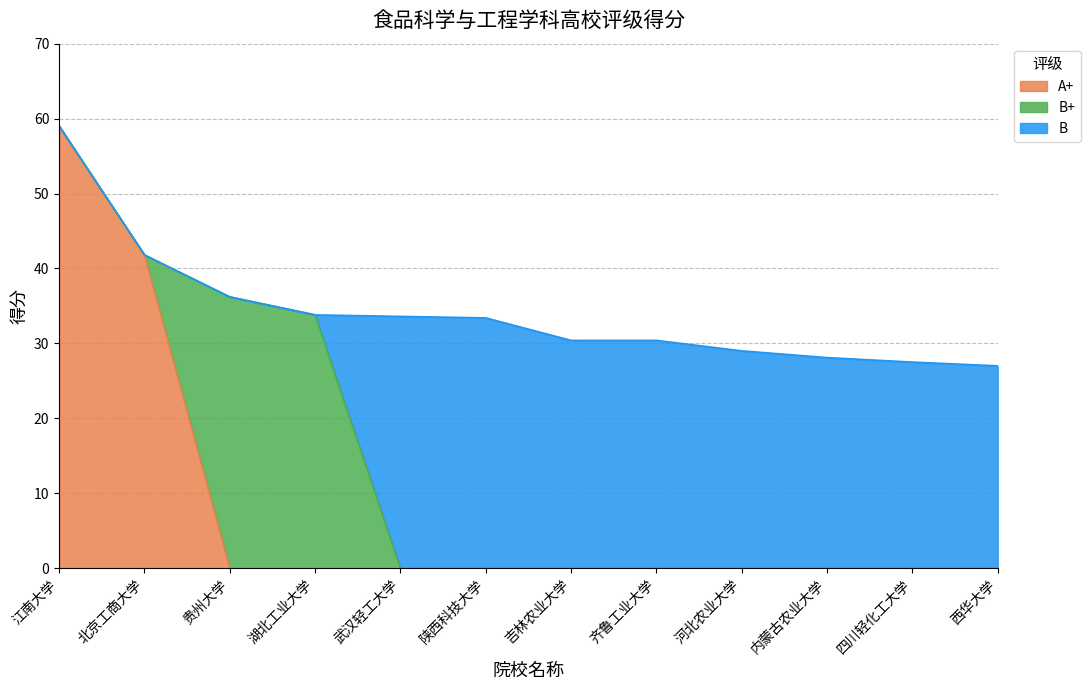

List the labels in order of value, largest first.

江南大学, 北京工商大学, 贵州大学, 湖北工业大学, 武汉轻工大学, 陕西科技大学, 吉林农业大学, 齐鲁工业大学, 河北农业大学, 内蒙古农业大学, 四川轻化工大学, 西华大学